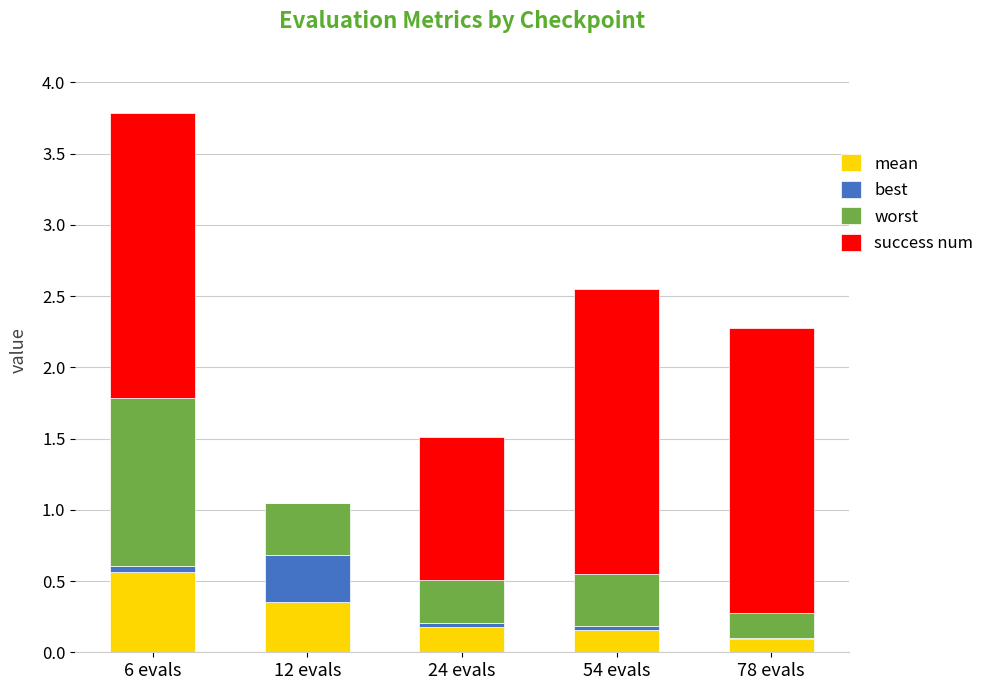

What is the total value across all series at 12 evals?

1.0